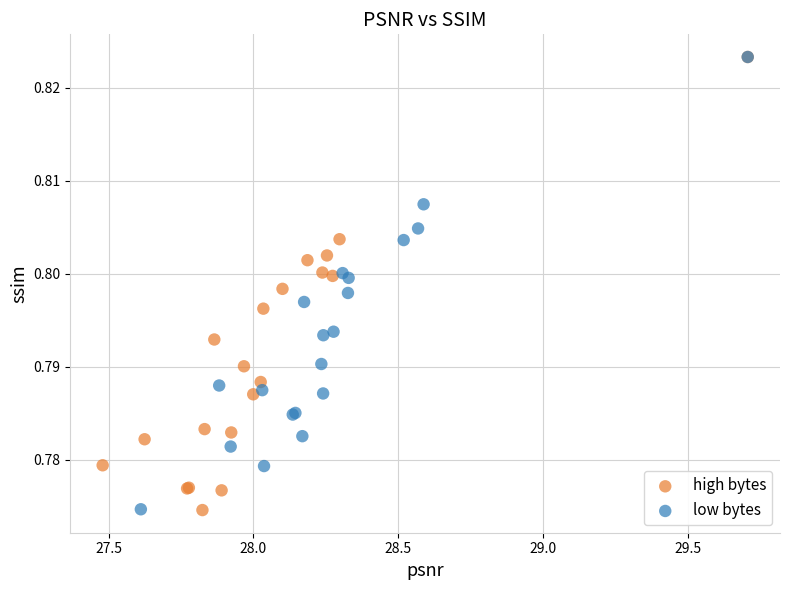

What are all the series names shown in the legend?

high bytes, low bytes